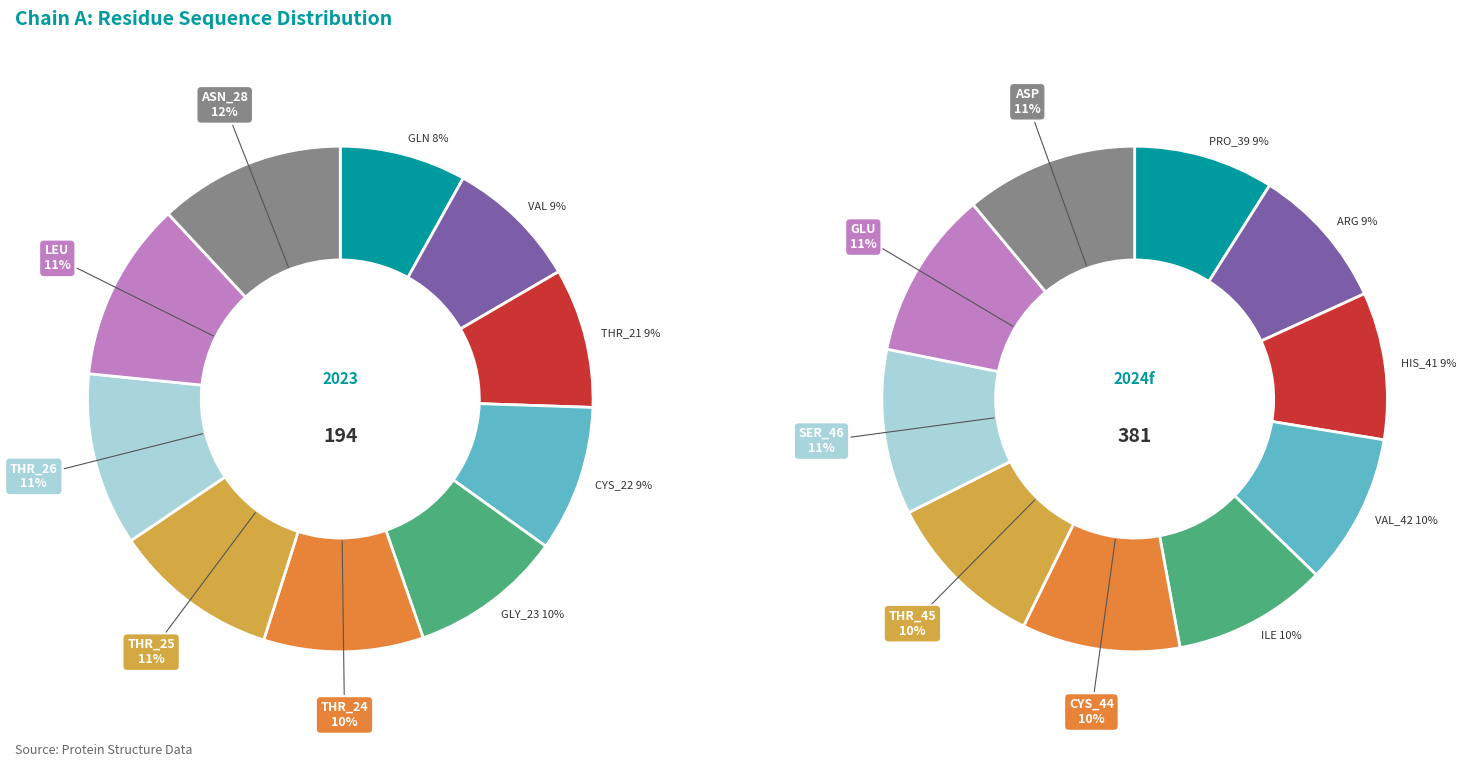

What percentage is the THR_21 slice, to the nearest percent?

9%